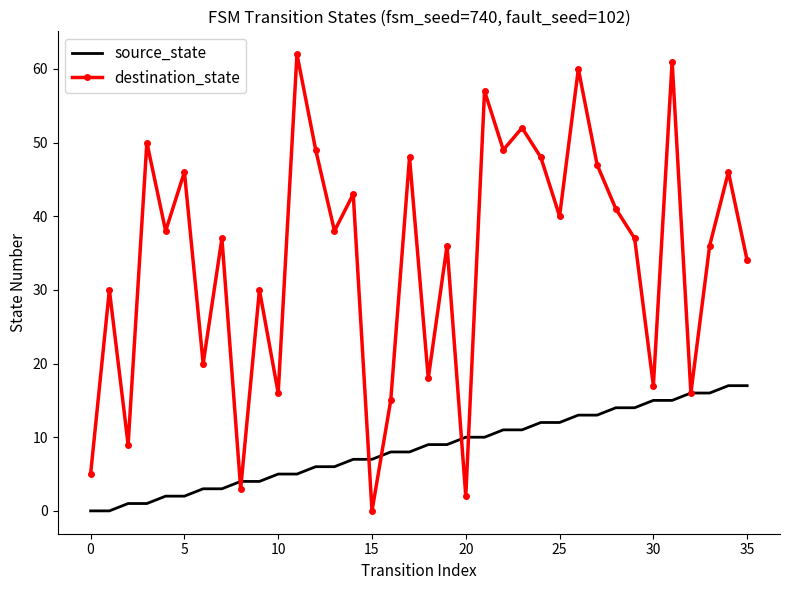

List the series in order of their peak value, highest first.

destination_state, source_state